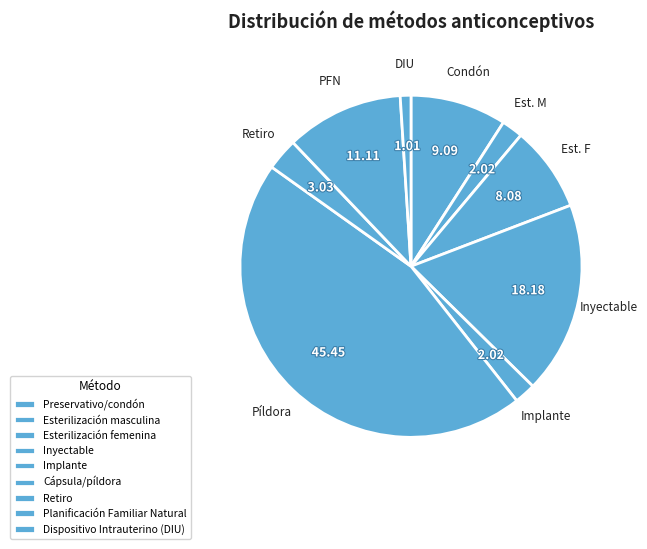

How many slices are in this pie chart?

9